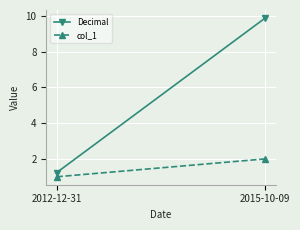

At which category is the sum across all series the highest?

2015-10-09